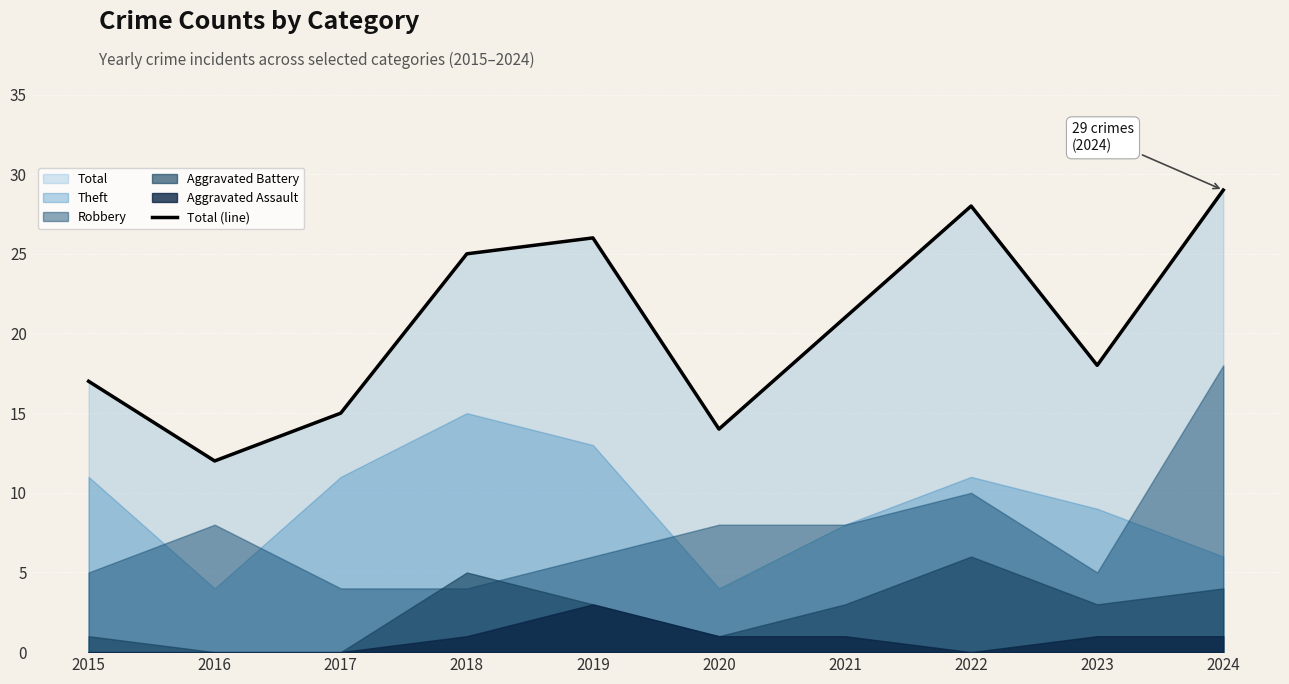

What is the change in value from 2018 to 2019?

+1